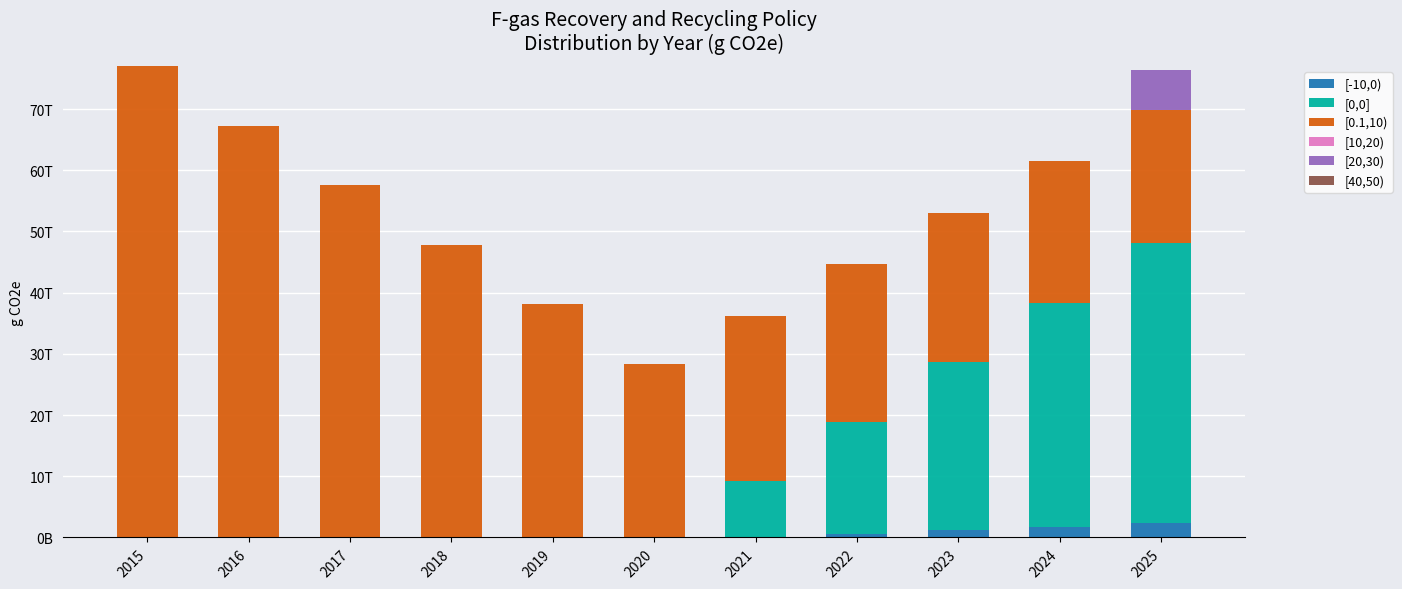

Does the chart contain stacked bars?

Yes